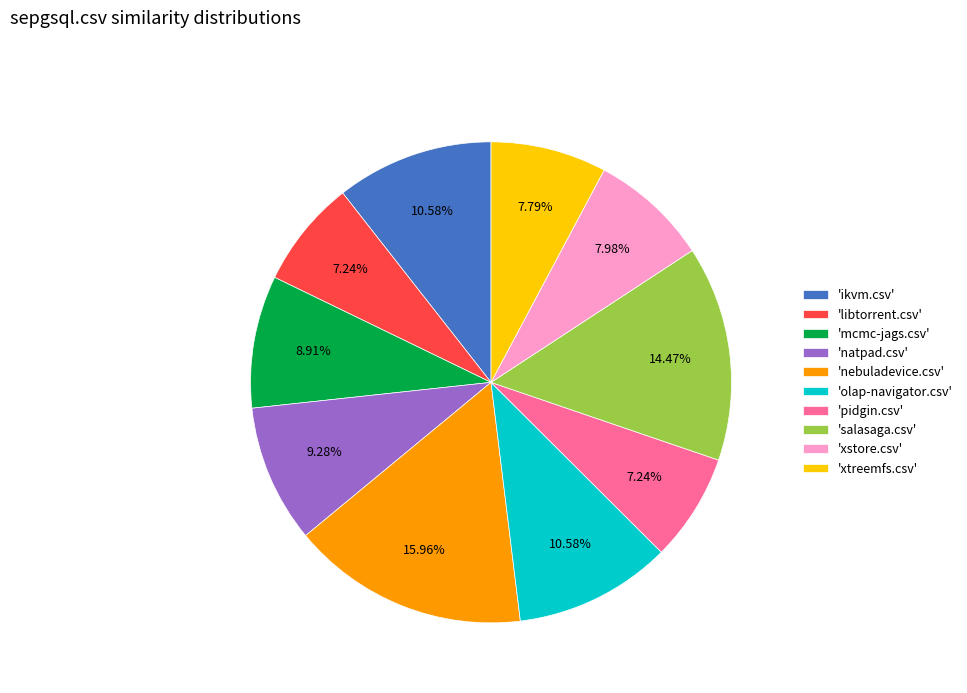

Which category has the biggest portion of the pie?

'nebuladevice.csv'